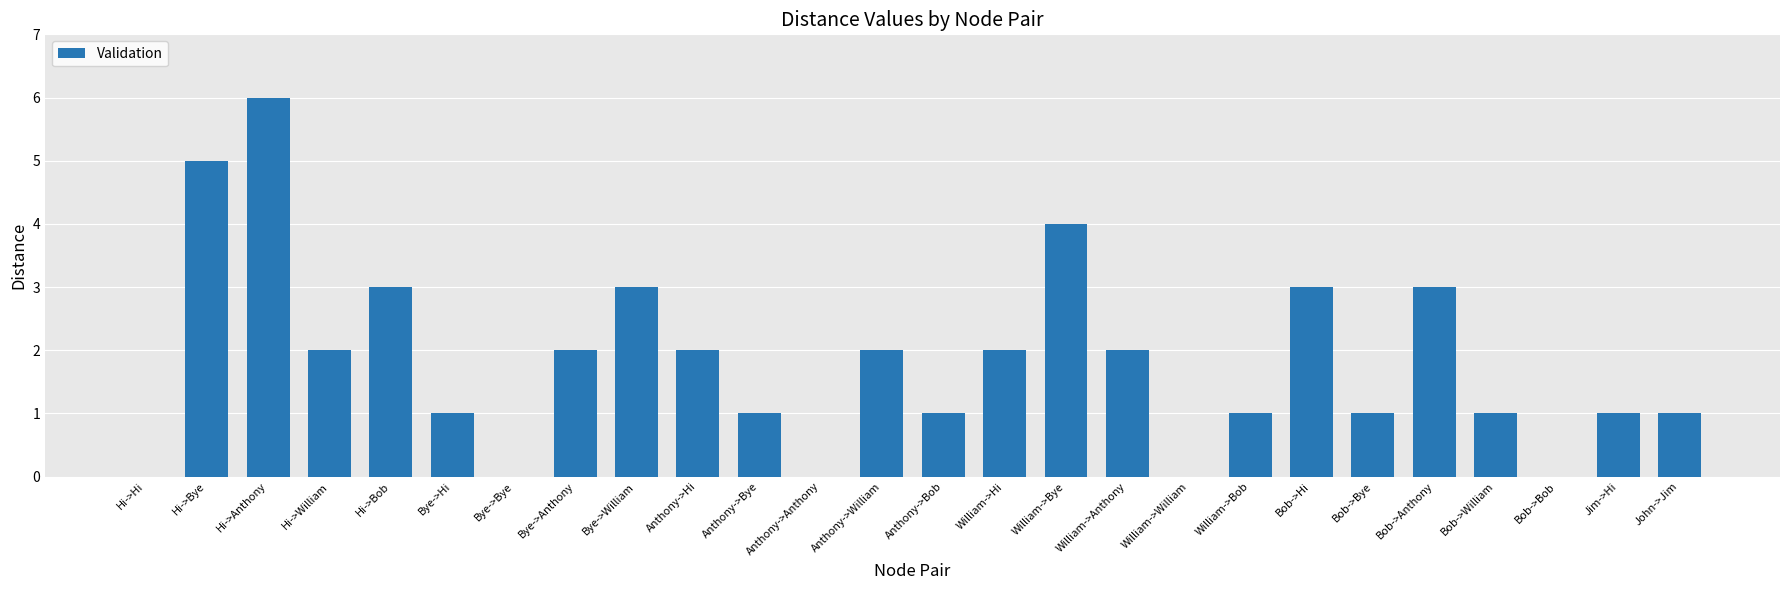

Count the values in the range 1 to 3.

18